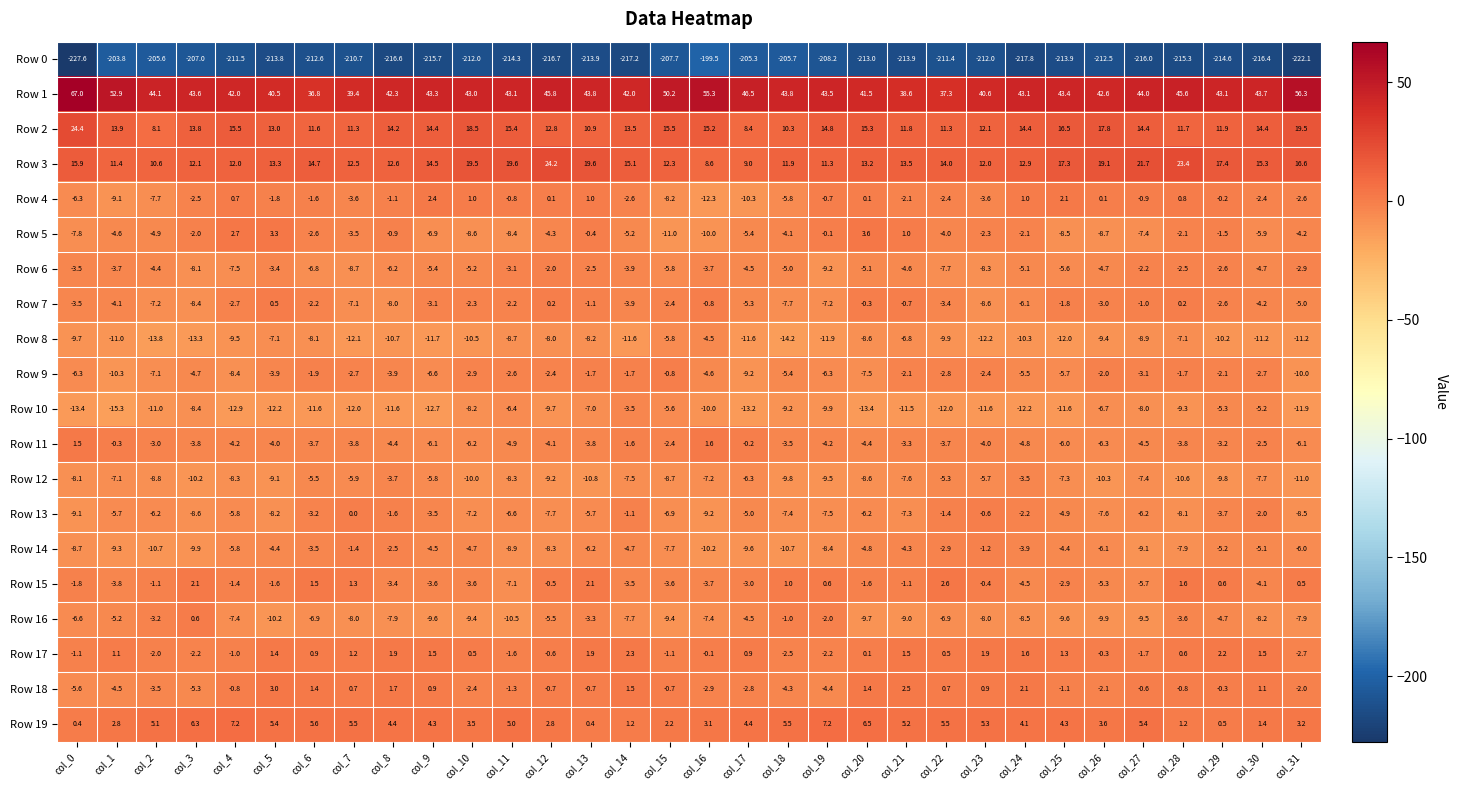

How many values in the Row 7 series exceed -3?

15